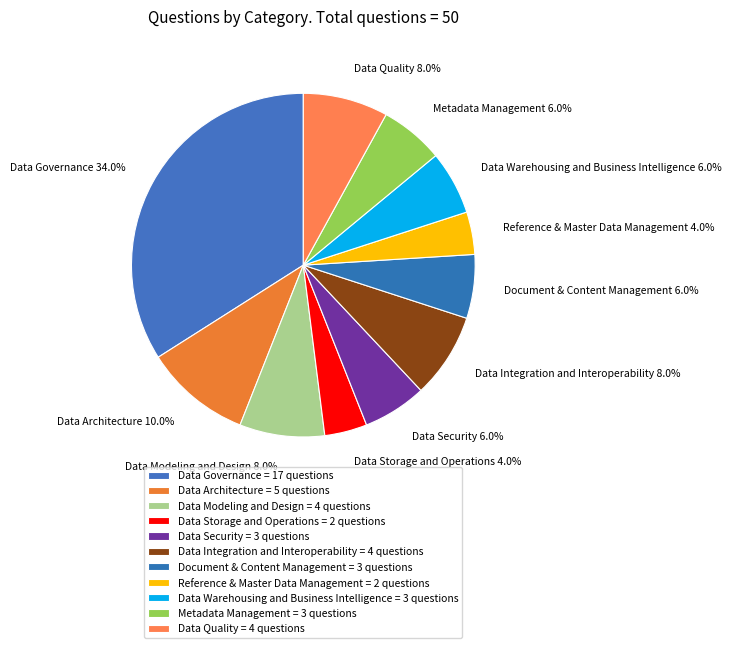

How many segments does this pie chart have?

11